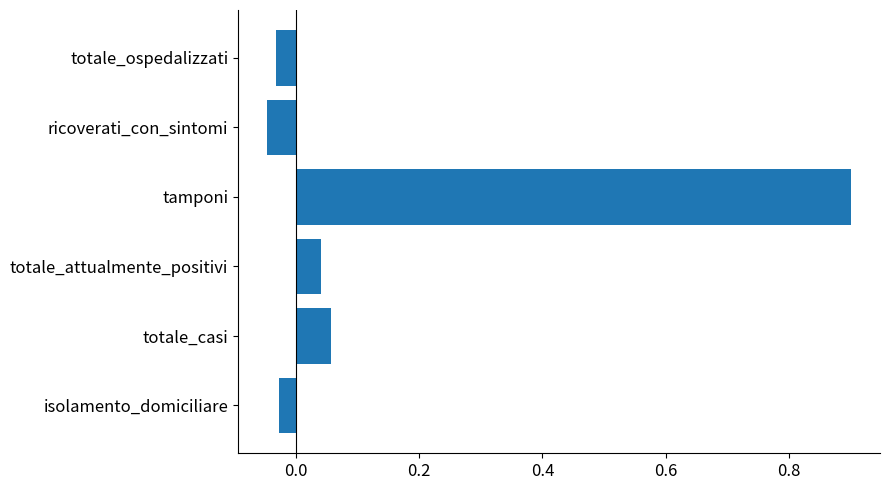

The value at tamponi is 0.9. True or false?

True